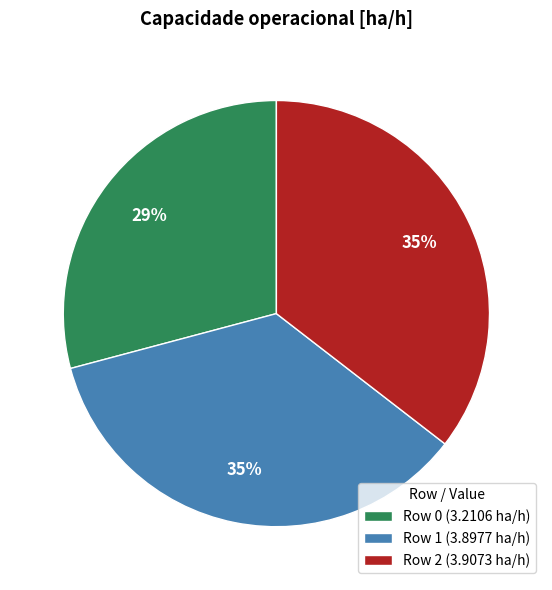

To the nearest percent, what is the difference between the largest and smallest slice percentages?

6%